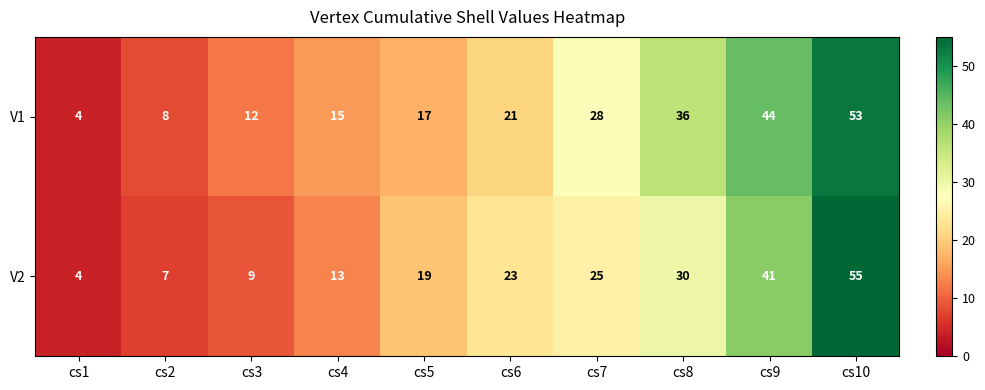

How many data points does each series have?

10